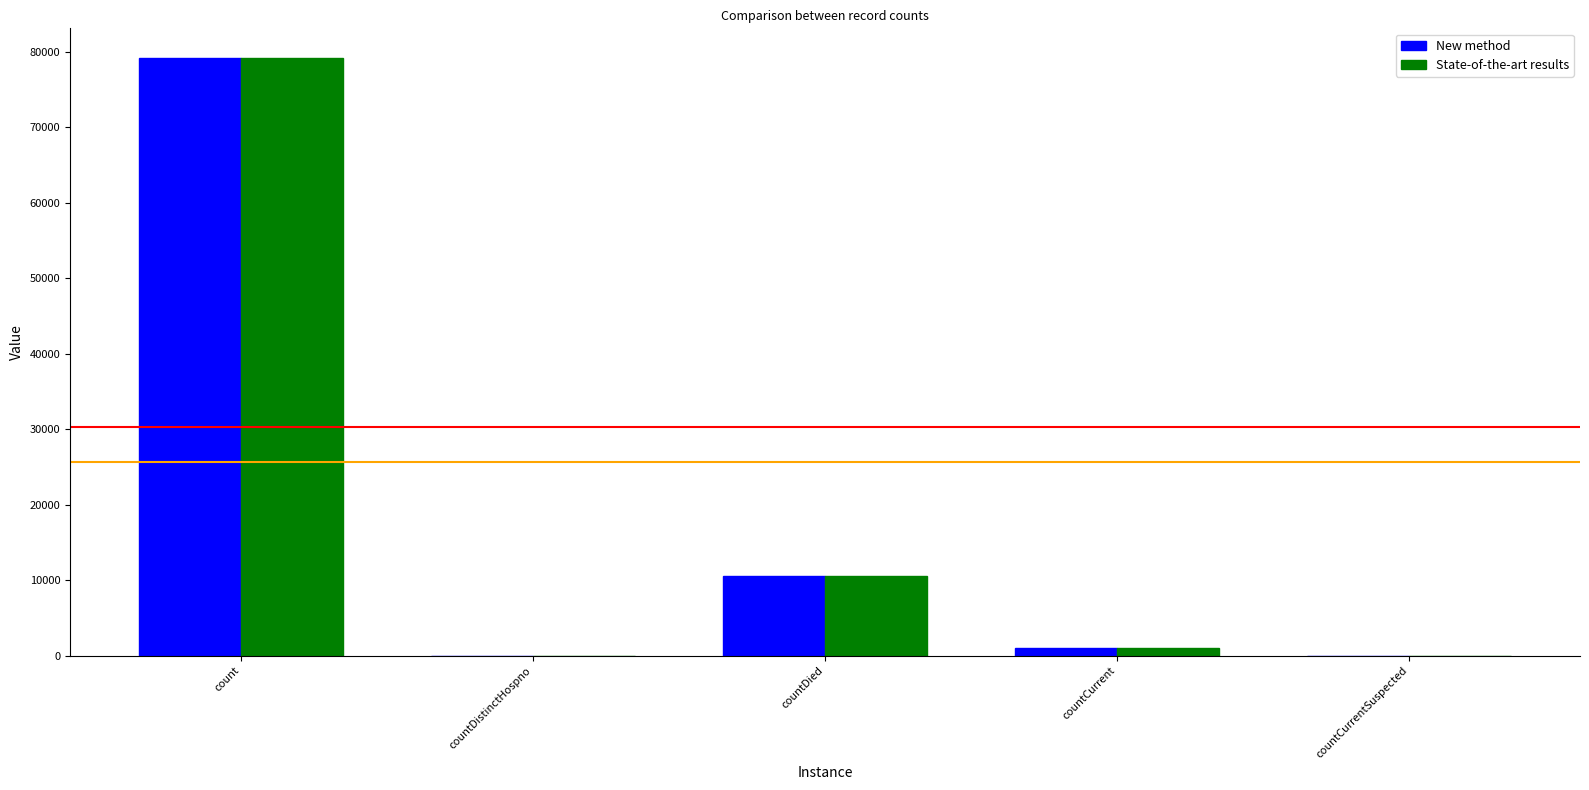

Is the value of State-of-the-art results at count greater than the value of New method at countCurrentSuspected?

Yes